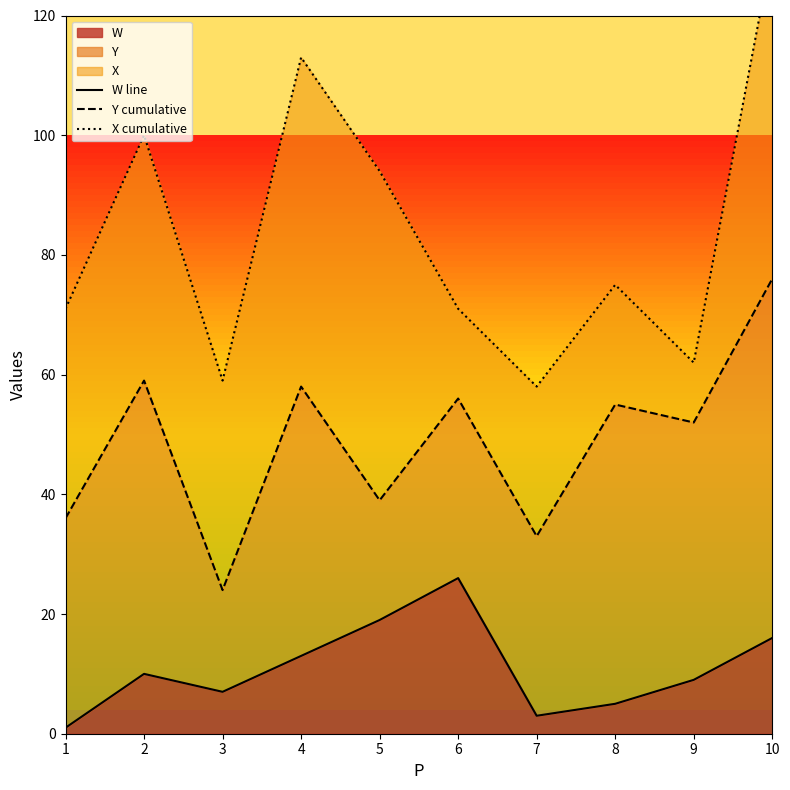

Rank the series at 8 from highest to lowest value.

X cumulative, Y cumulative, W line